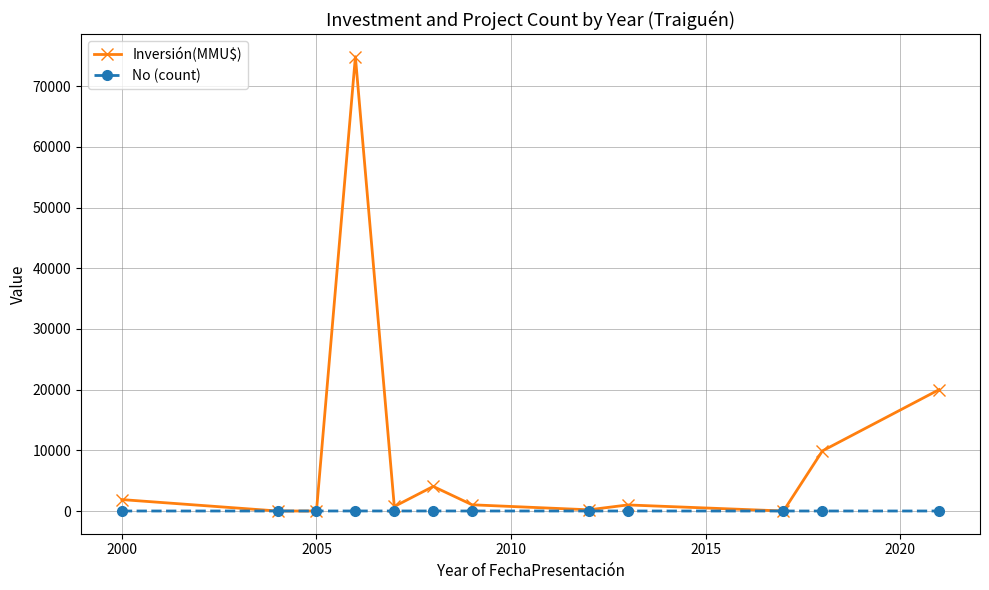

True or false: Inversión(MMU$) has more than 0 interior local peaks.

True